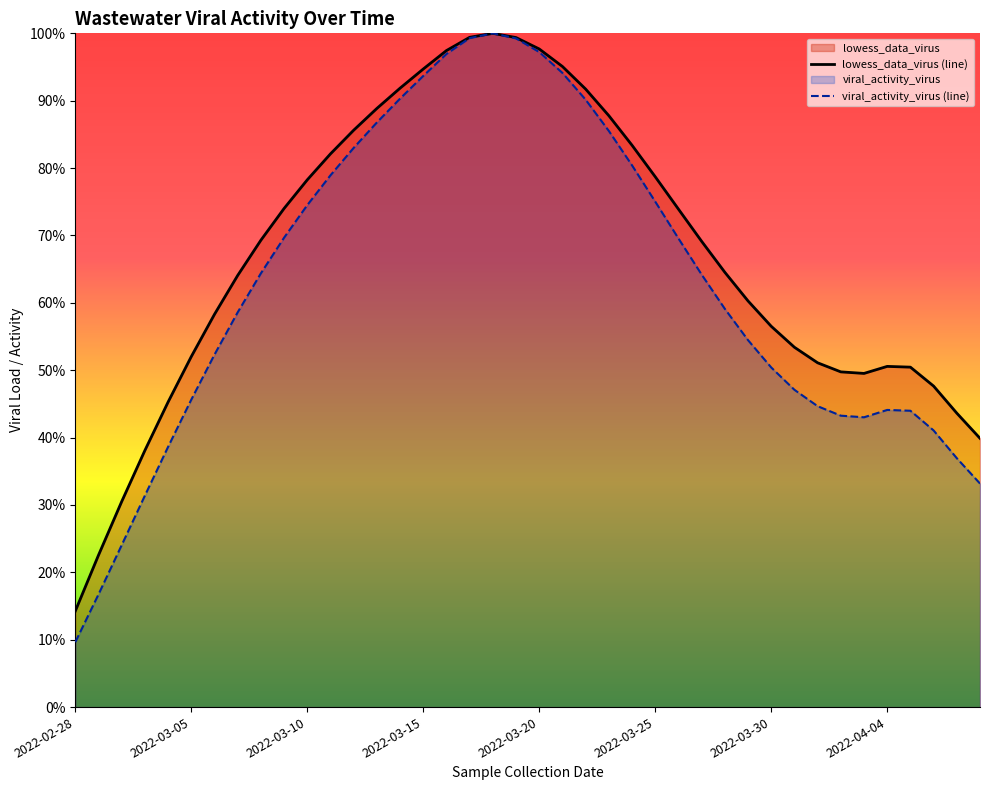

At which category is the sum across all series the highest?

18